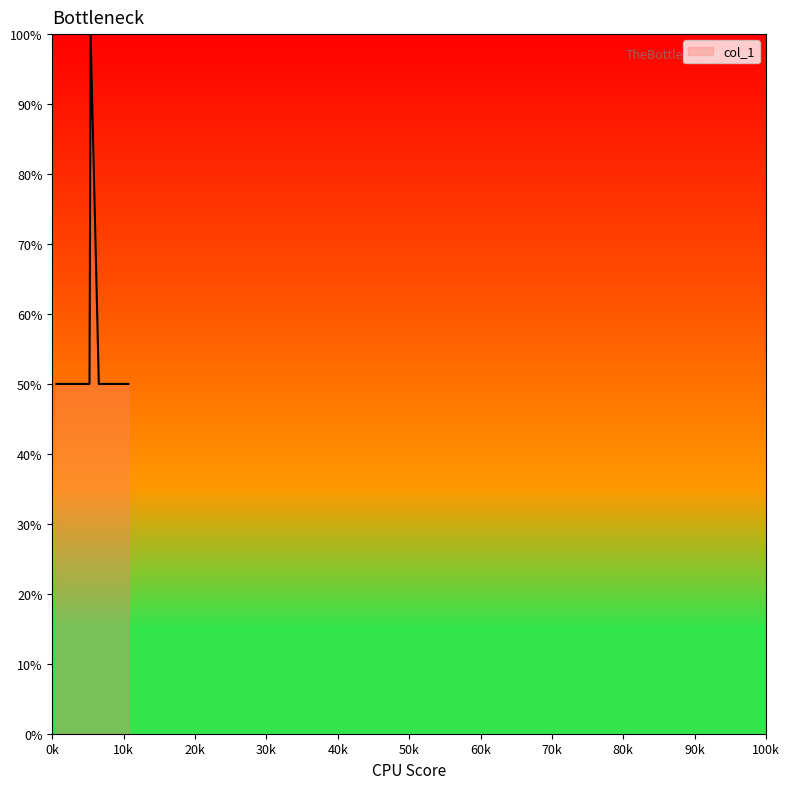

What is the smallest value displayed?

50